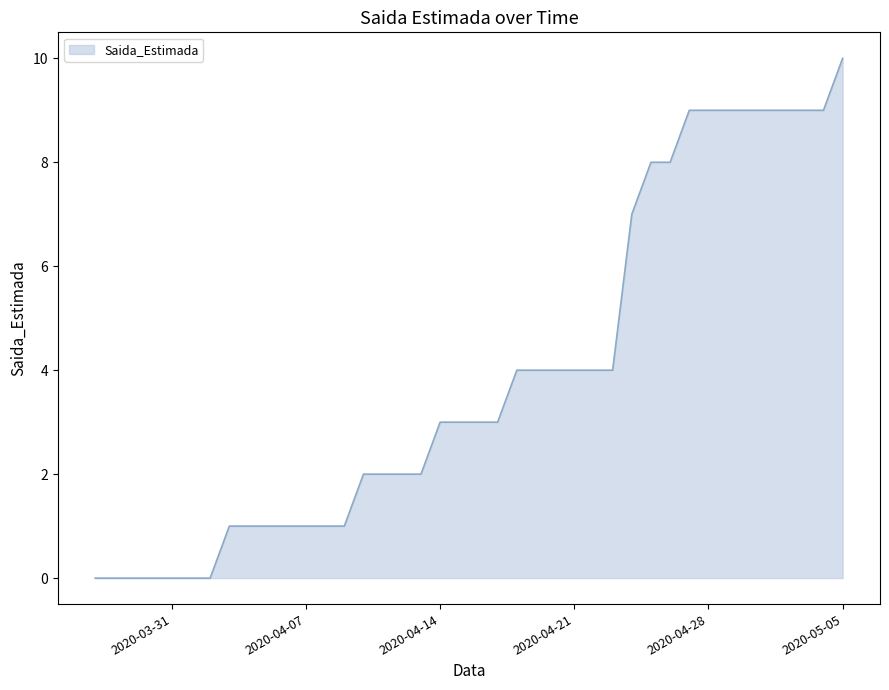

What is the greatest value displayed?

10